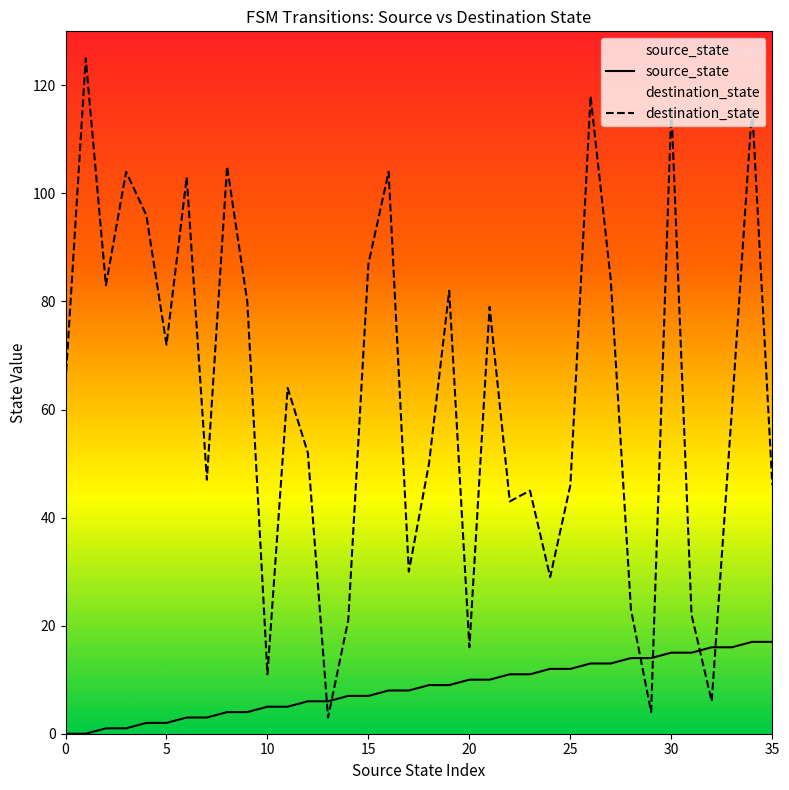

What is the value of the destination_state point at the 36th from the left?

47